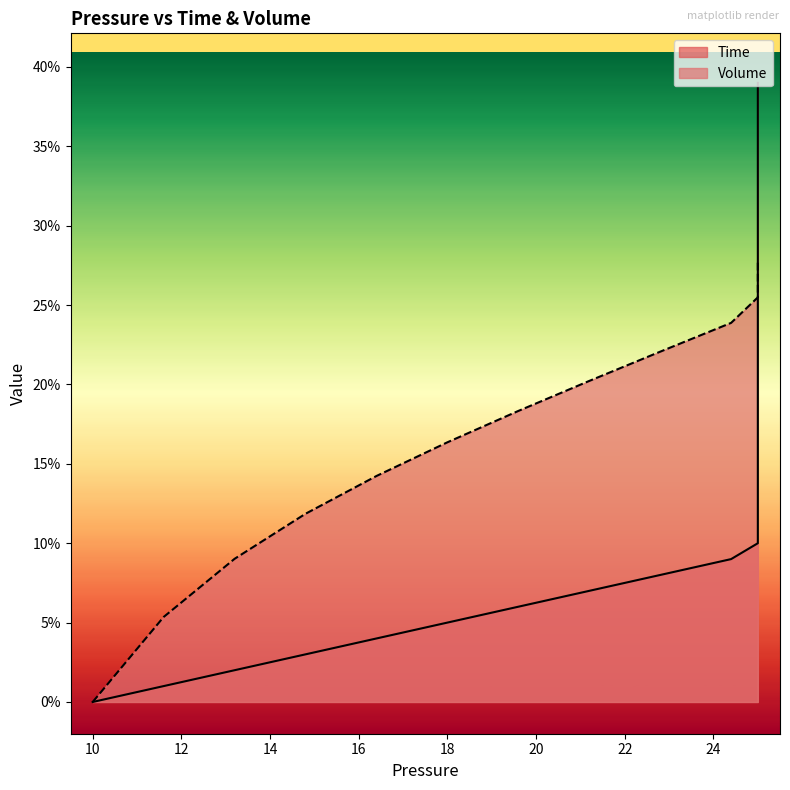

True or false: Volume and Time cross at least once.

True